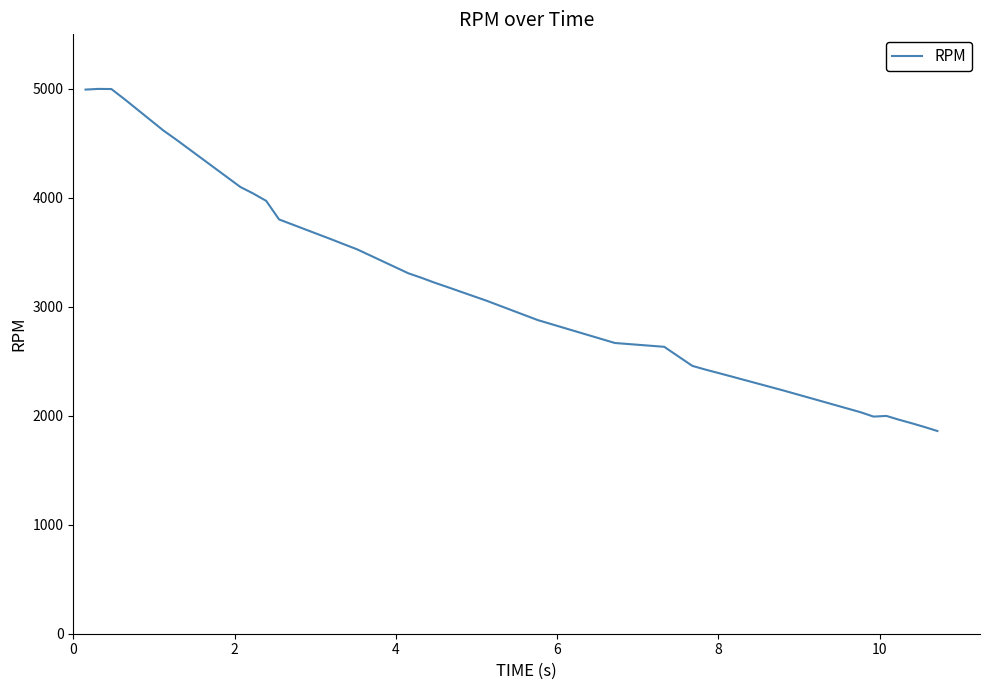

What is the minimum value shown in the chart?

1860.0